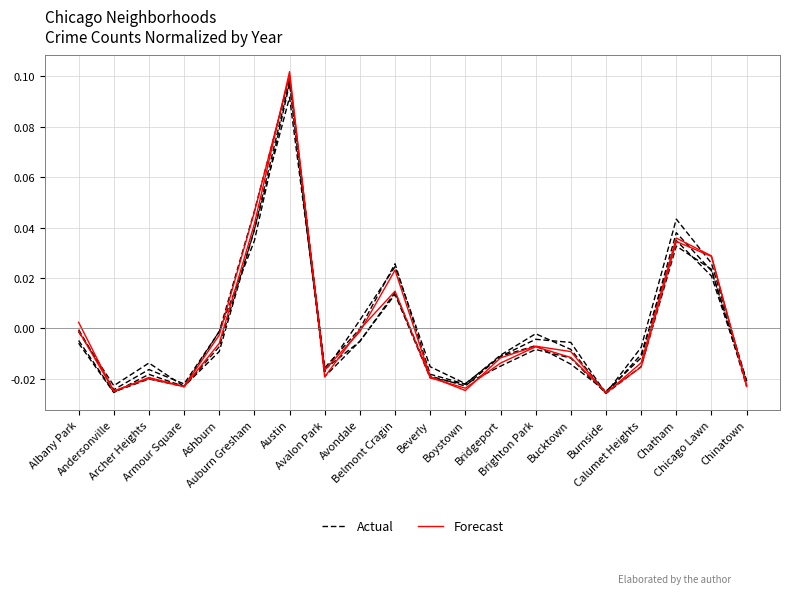

Which series ends up on top after the final intersection of Forecast and Actual?

Forecast